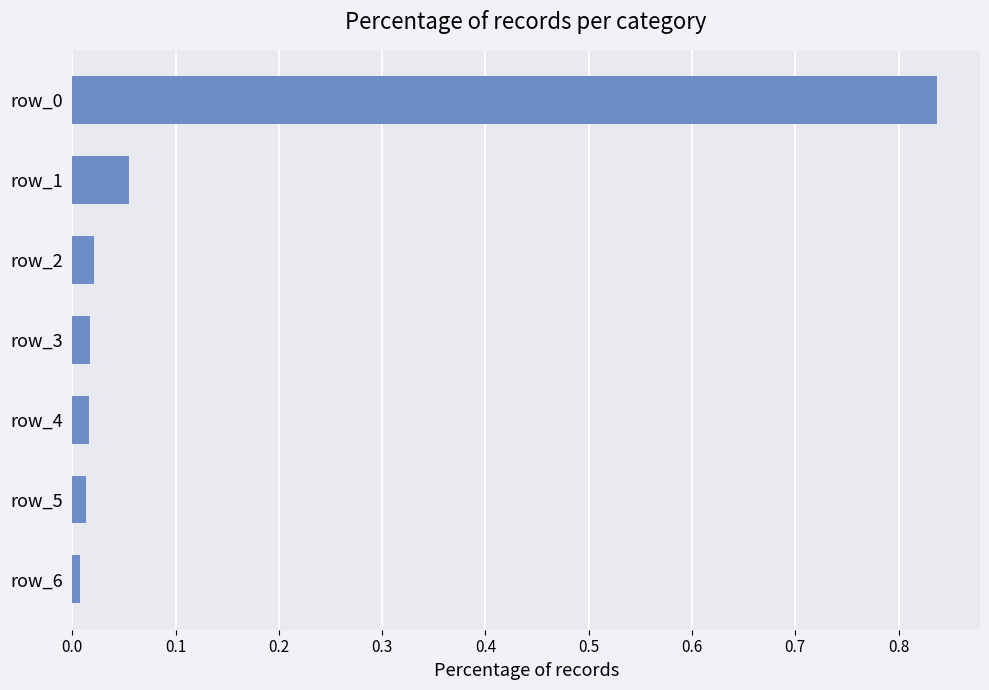

True or false: the data shows 0.3 at row_0.

False